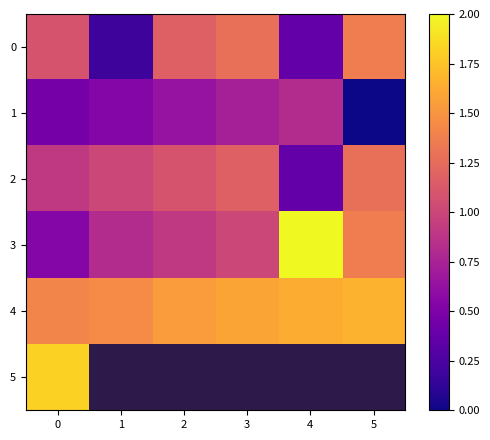

What is the difference between the maximum and minimum values in the 3 series?

1.5